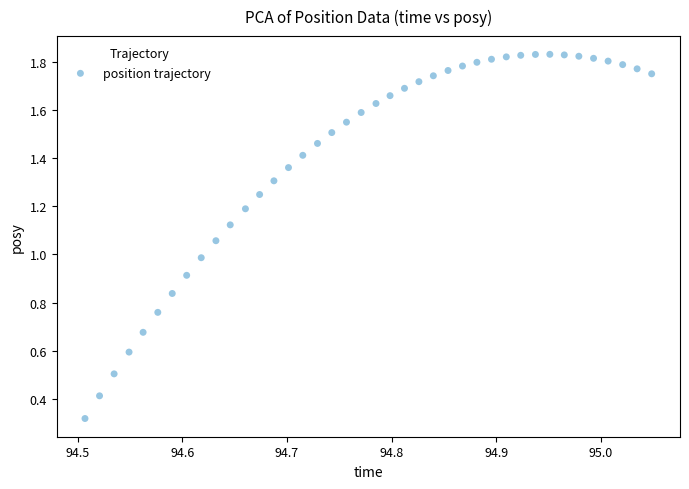

What is the range of X values (max minus min)?

0.5